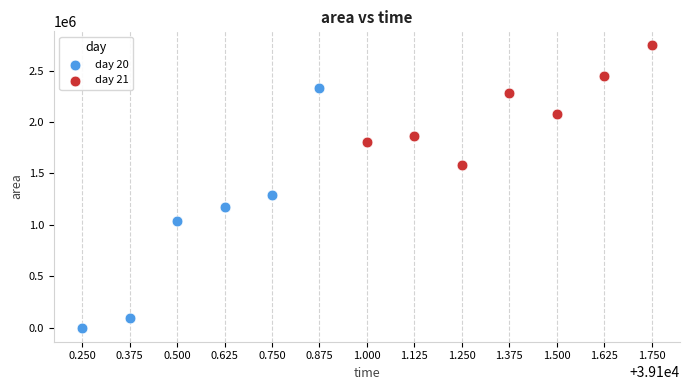

Which series has the widest spread of Y values?

day 20